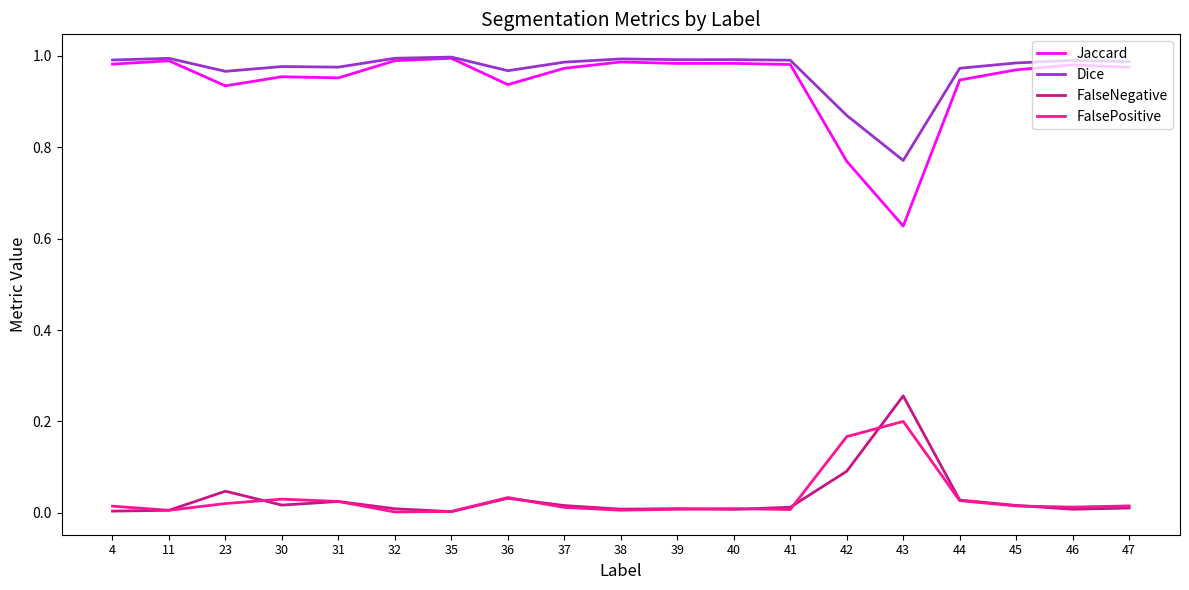

Is the value of Jaccard at 41 greater than the value of FalsePositive at 35?

Yes